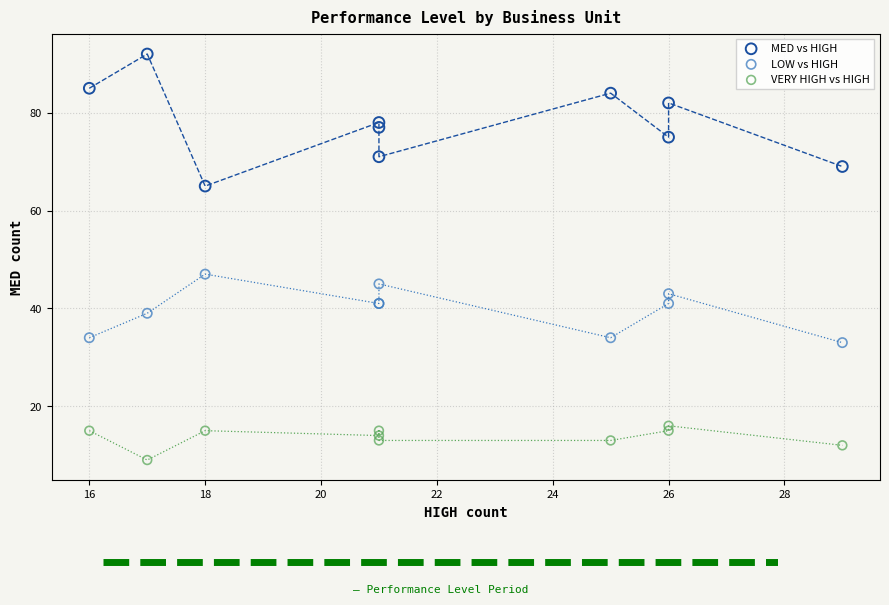

Which series reaches the minimum Y coordinate?

VERY HIGH vs HIGH